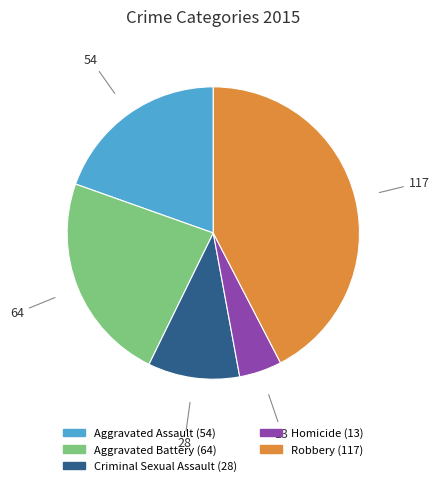

Does Homicide represent more than half of the total?

No